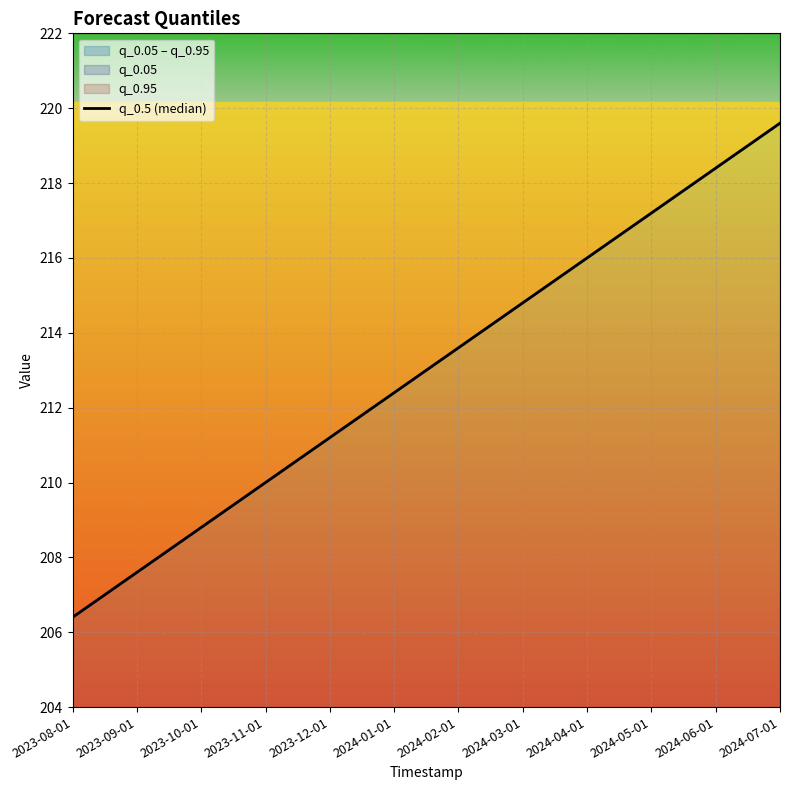

Where is the data nearest to the value 213?

2024-01-01